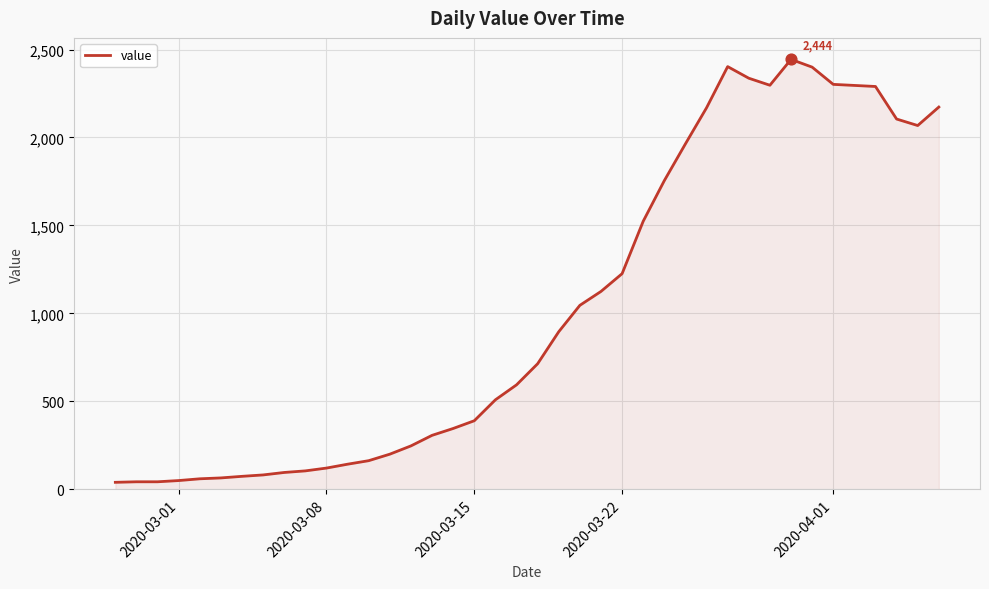

What is the greatest value displayed?

2444